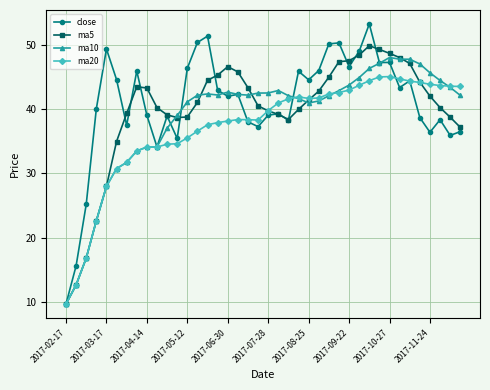

What is the smallest value displayed?

9.7